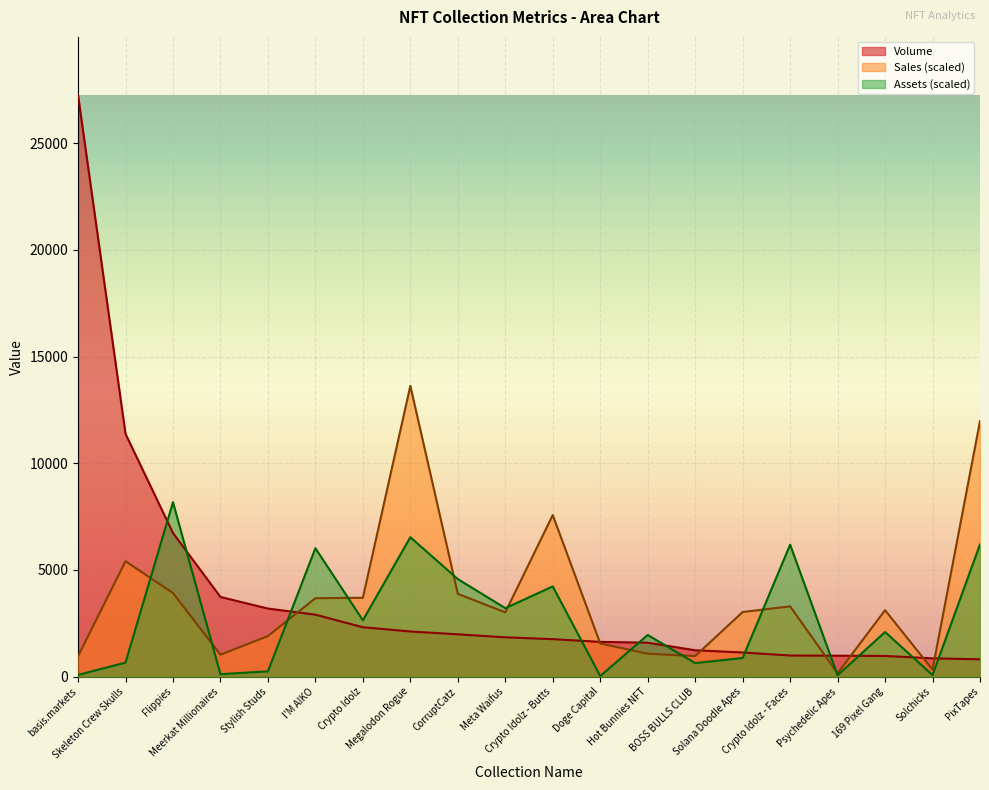

True or false: Volume has a value of 3524.8 at Megalodon Rogue.

False